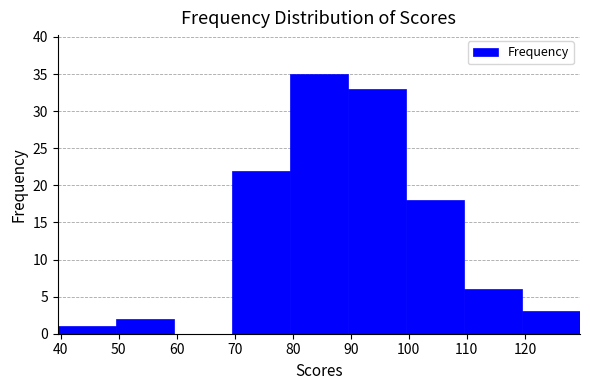

Reading left to right, transcribe this chart: for each bar, give the range it covers on the x-axis and its height. Neither the bar edges nor the heights are printed on the chart, so give them approximately, as read against the axes.

39.5 to 49.5: 1
49.5 to 59.5: 2
59.5 to 69.5: 0
69.5 to 79.5: 22
79.5 to 89.5: 35
89.5 to 99.5: 33
99.5 to 109.5: 18
109.5 to 119.5: 6
119.5 to 129.5: 3